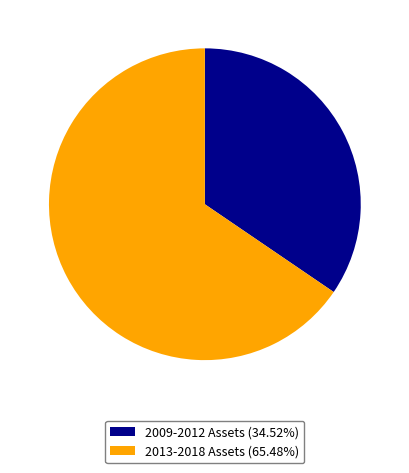

Count the number of slices in the pie.

2